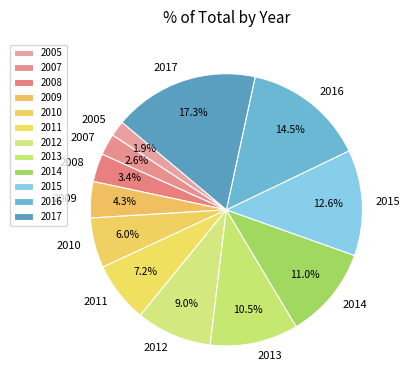

Rank the categories by value from highest to lowest.

2017, 2016, 2015, 2014, 2013, 2012, 2011, 2010, 2009, 2008, 2007, 2005